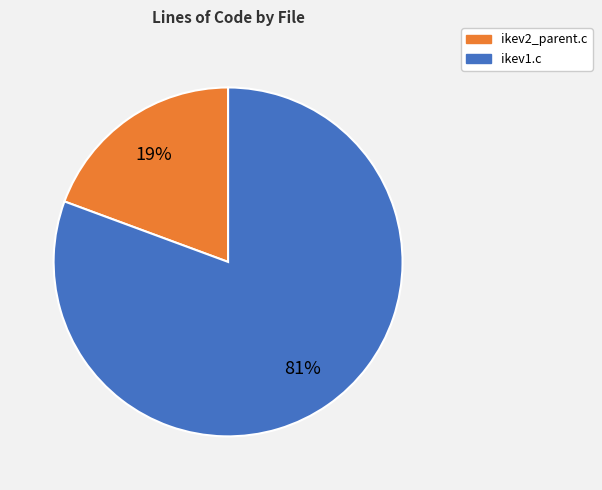

Rank the categories by value from lowest to highest.

ikev2_parent.c, ikev1.c